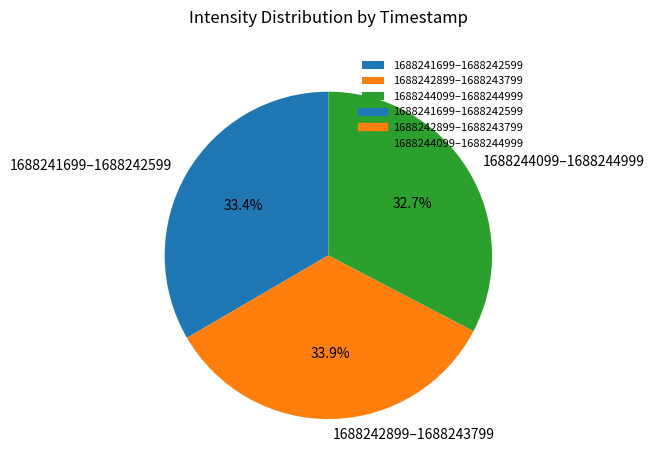

How many slices are in this pie chart?

3